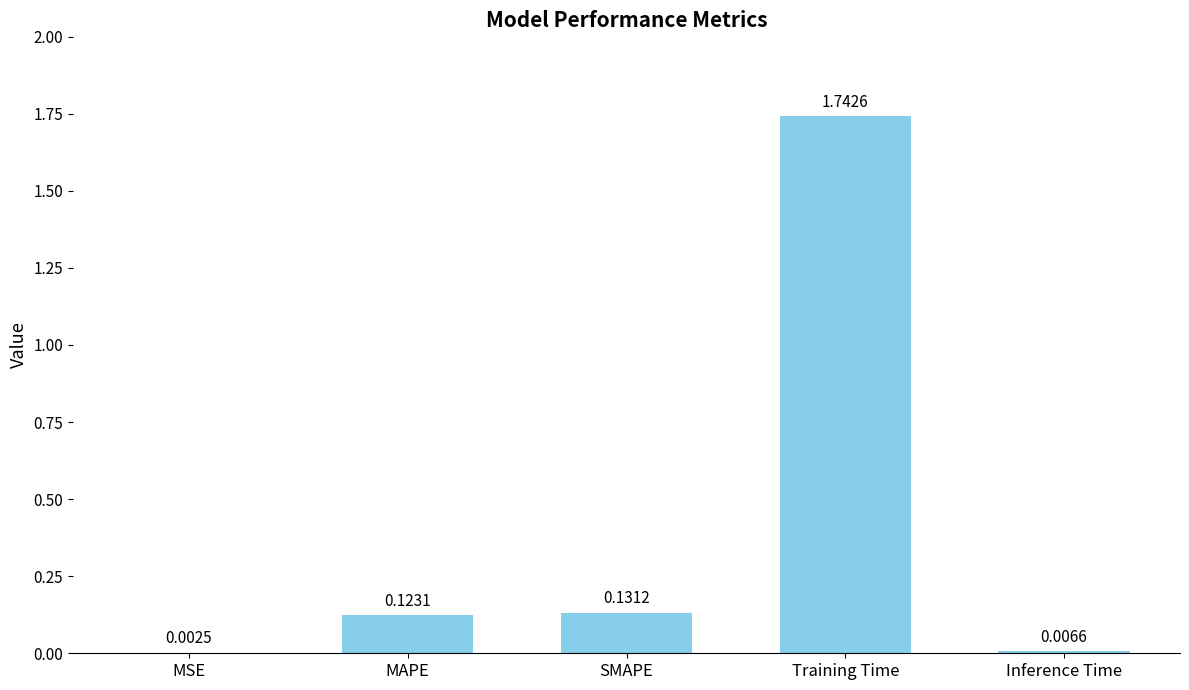

Which label corresponds to the largest value in the chart?

Training Time